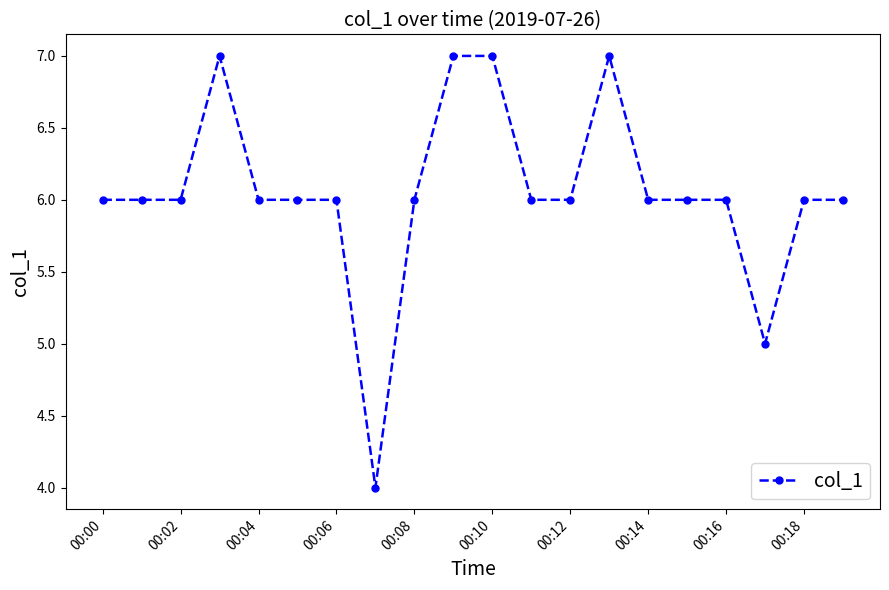

What is the value of the 3rd point from the left?

6